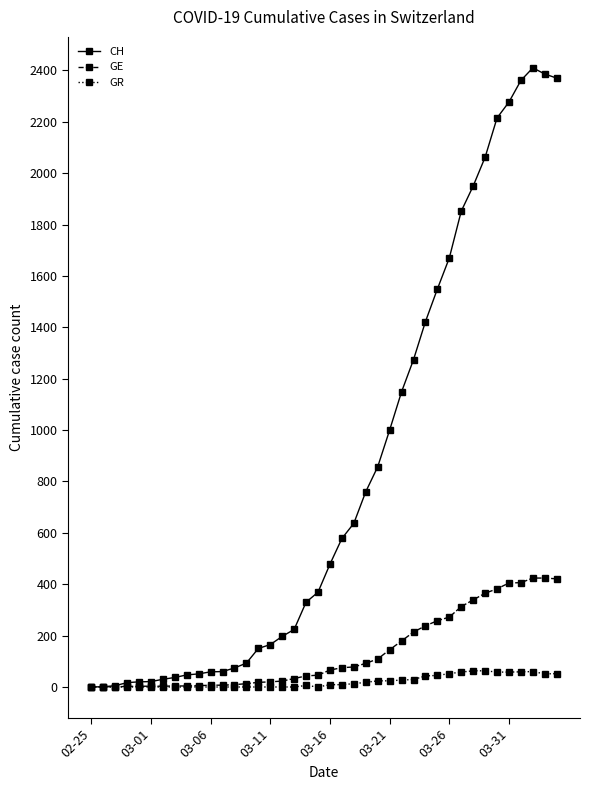

What is the sum of all CH values?

33207